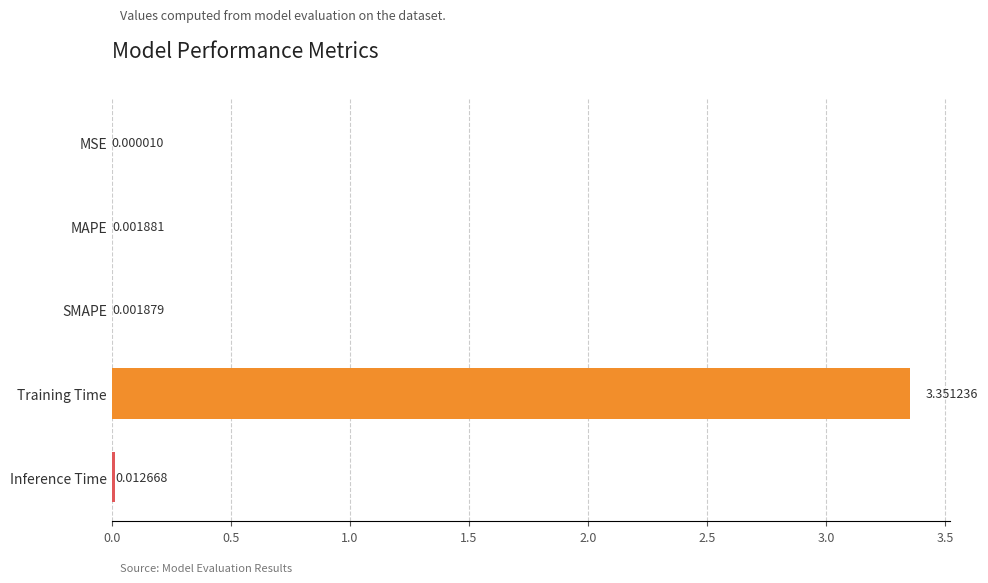

At which label is the value closest to 1?

Inference Time